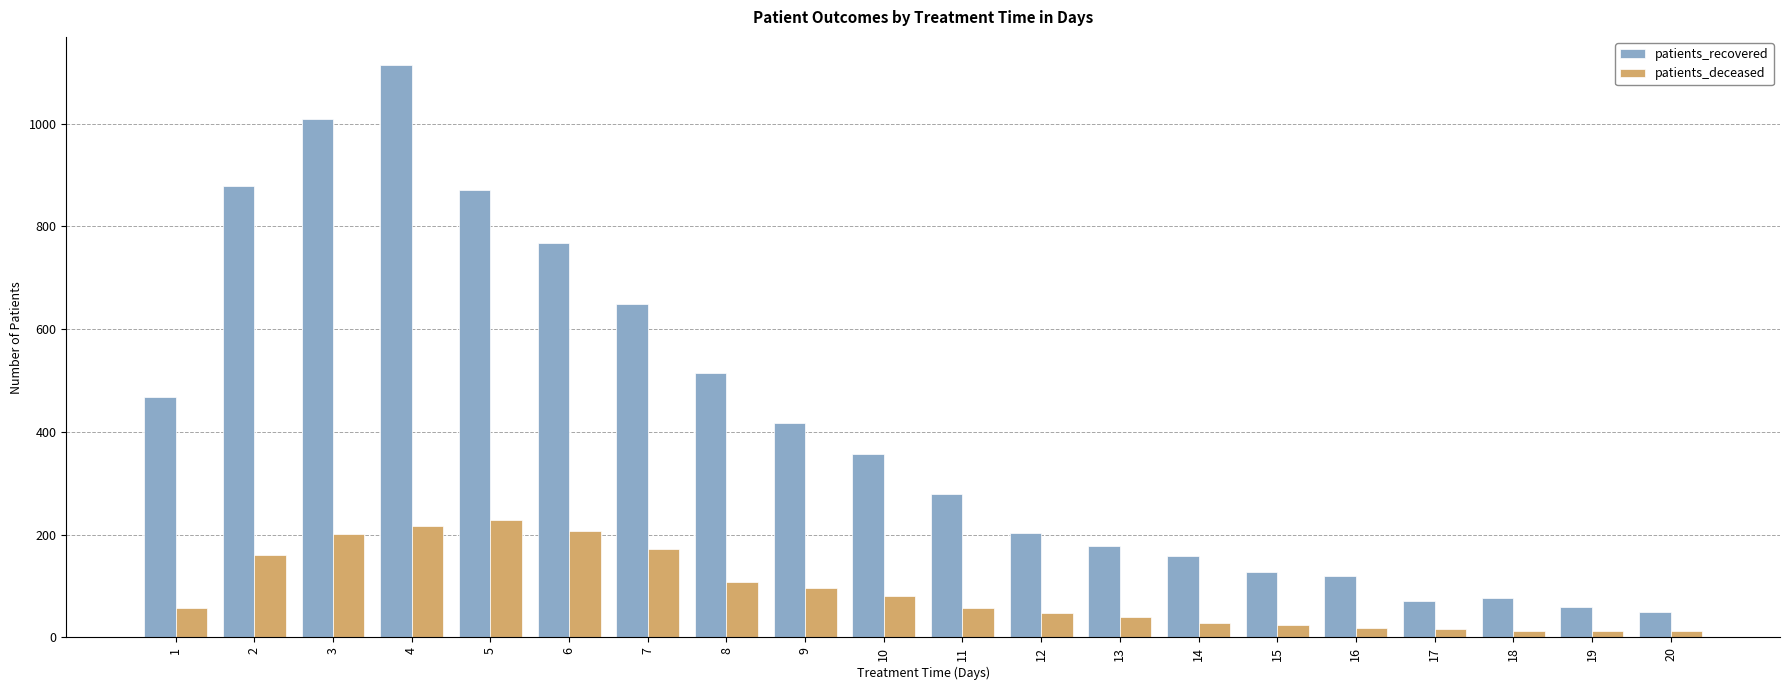

Is the value of patients_recovered at 17 greater than the value of patients_deceased at 11?

Yes